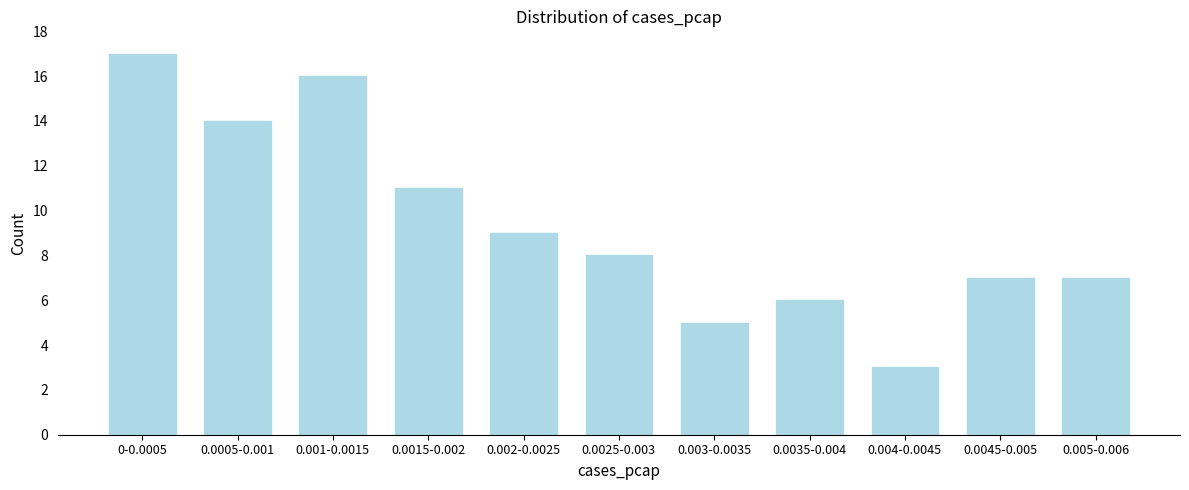

Reading right to left, what are all the values shown in this chart?

7	7	3	6	5	8	9	11	16	14	17